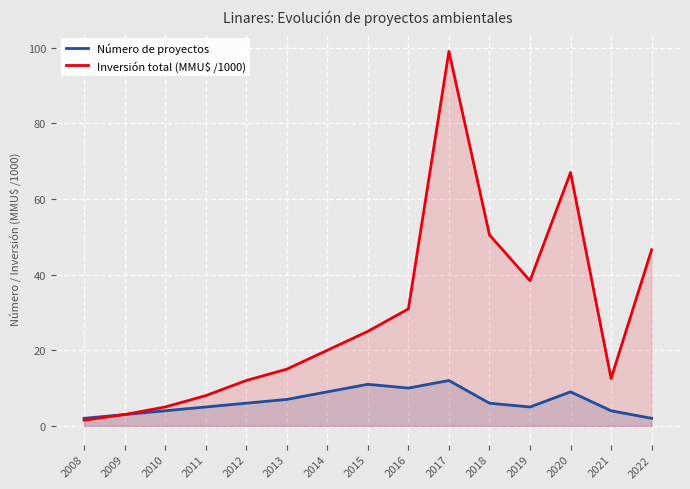

At which category is the sum across all series the highest?

2017